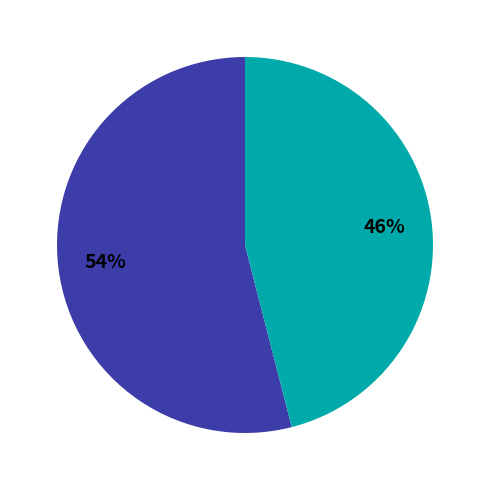

Does any single category account for the majority?

Yes